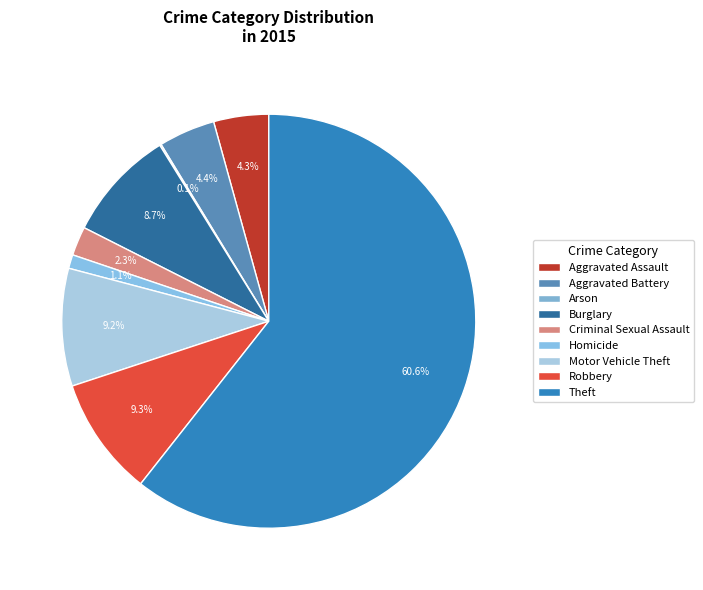

Between Arson and Homicide, which is larger?

Homicide